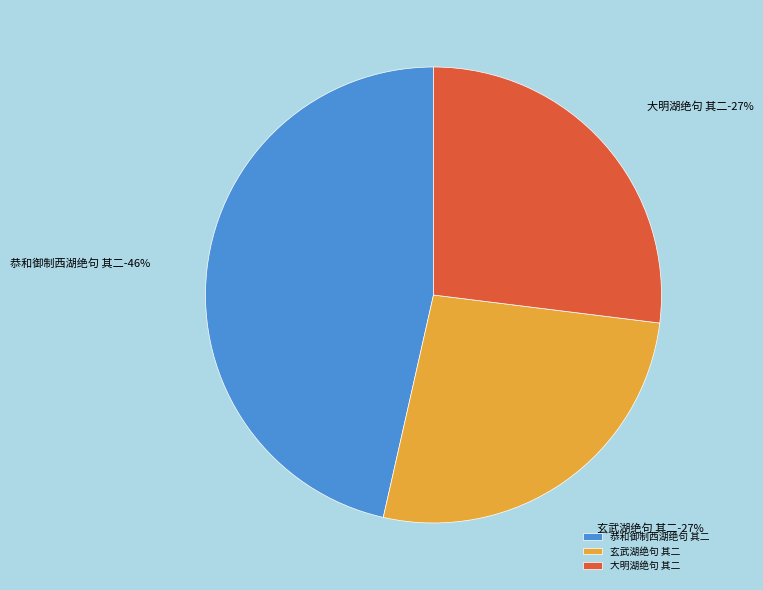

Is it true that 玄武湖绝句 其二 is 27% of the pie?

True